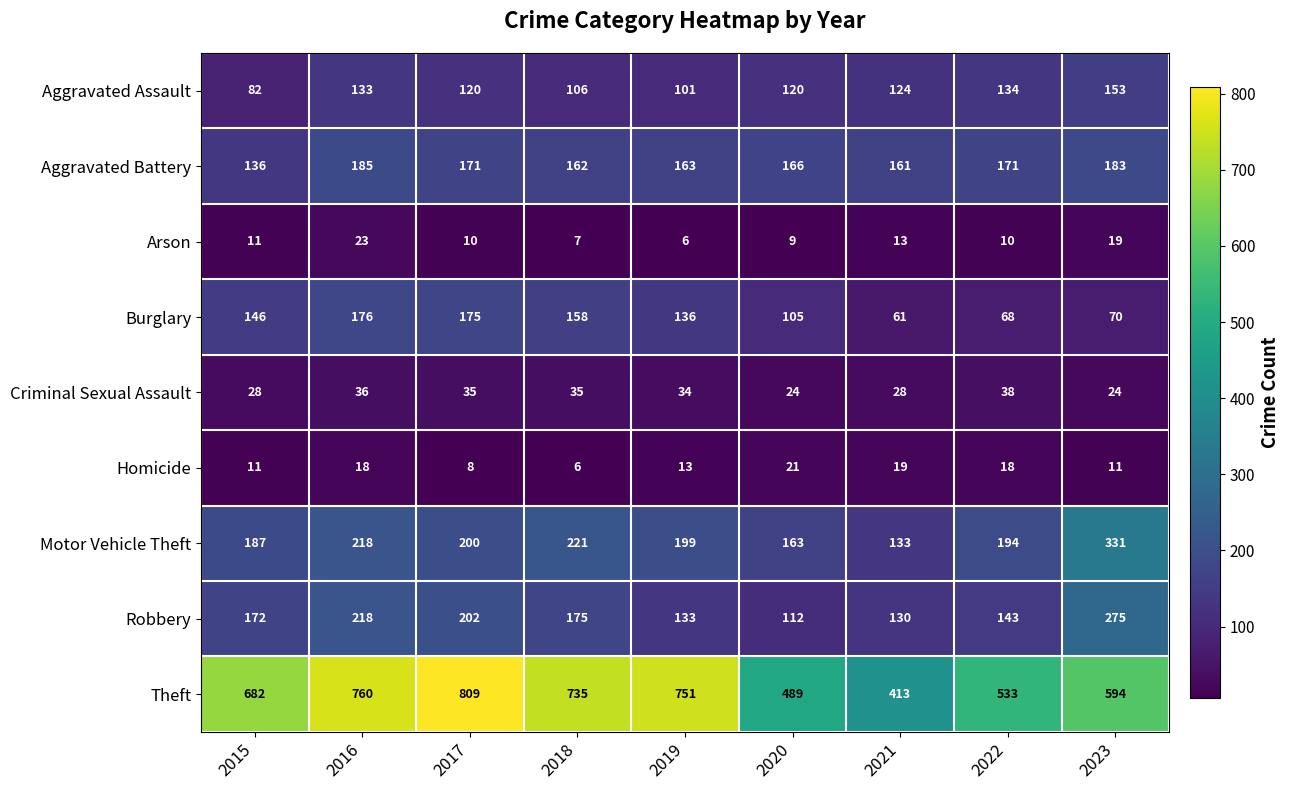

The value of Motor Vehicle Theft at 2023 is 548. True or false?

False